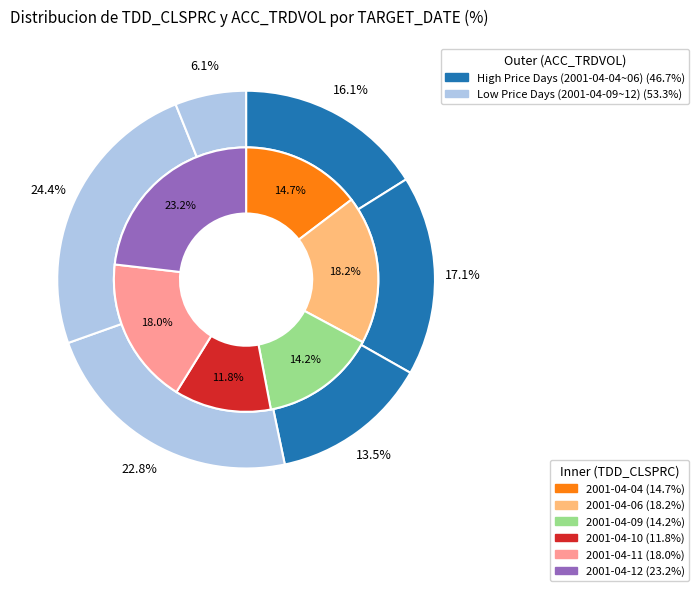

To the nearest percent, what portion does 2001-04-09 represent?

14%